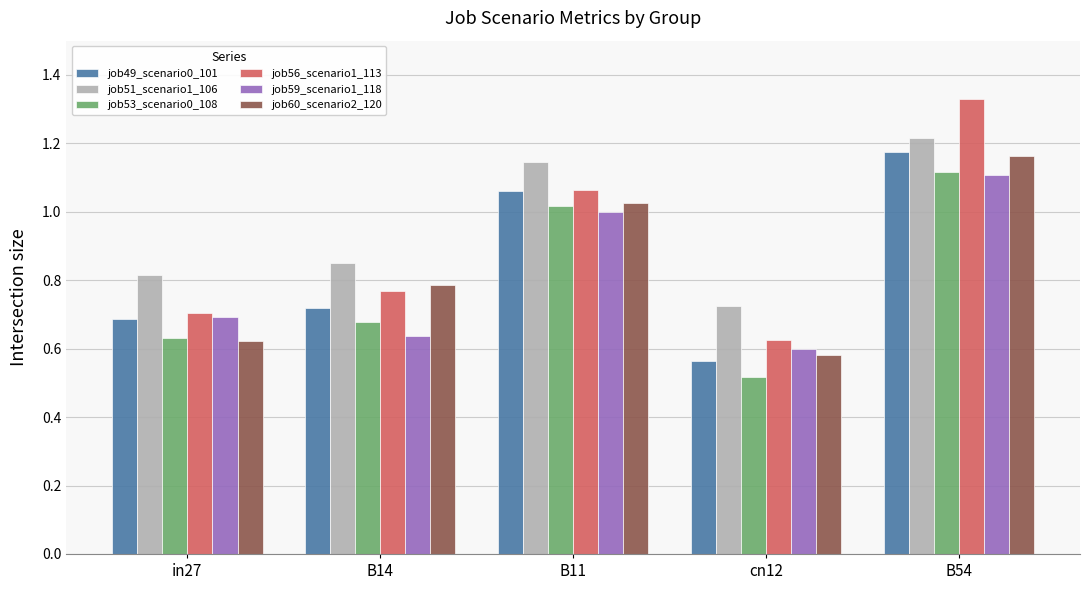

How many bars are there in total?

30